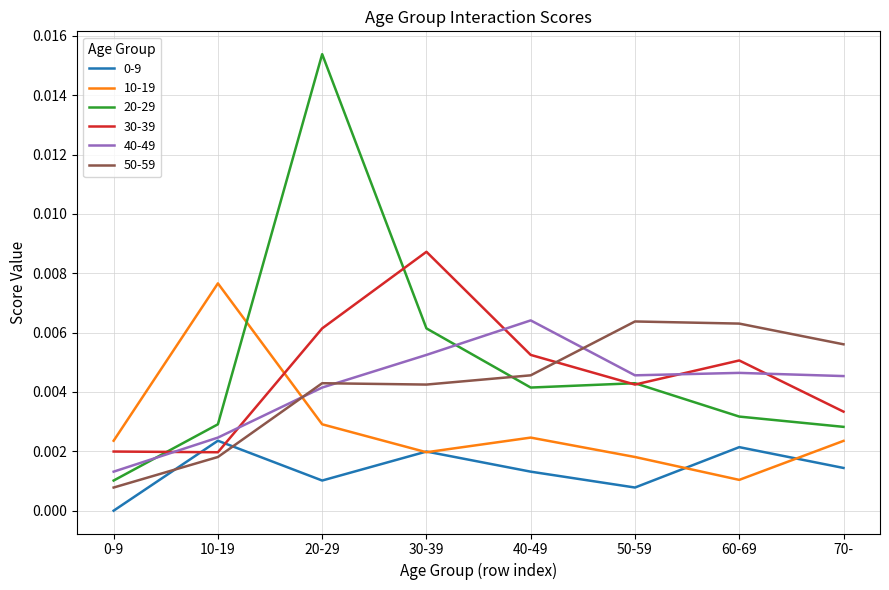

True or false: 30-39 and 40-49 intersect in this chart.

True